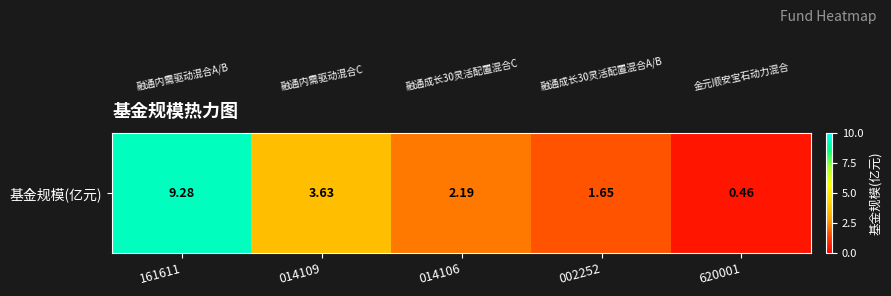

List the labels in order of value, smallest first.

620001, 002252, 014106, 014109, 161611